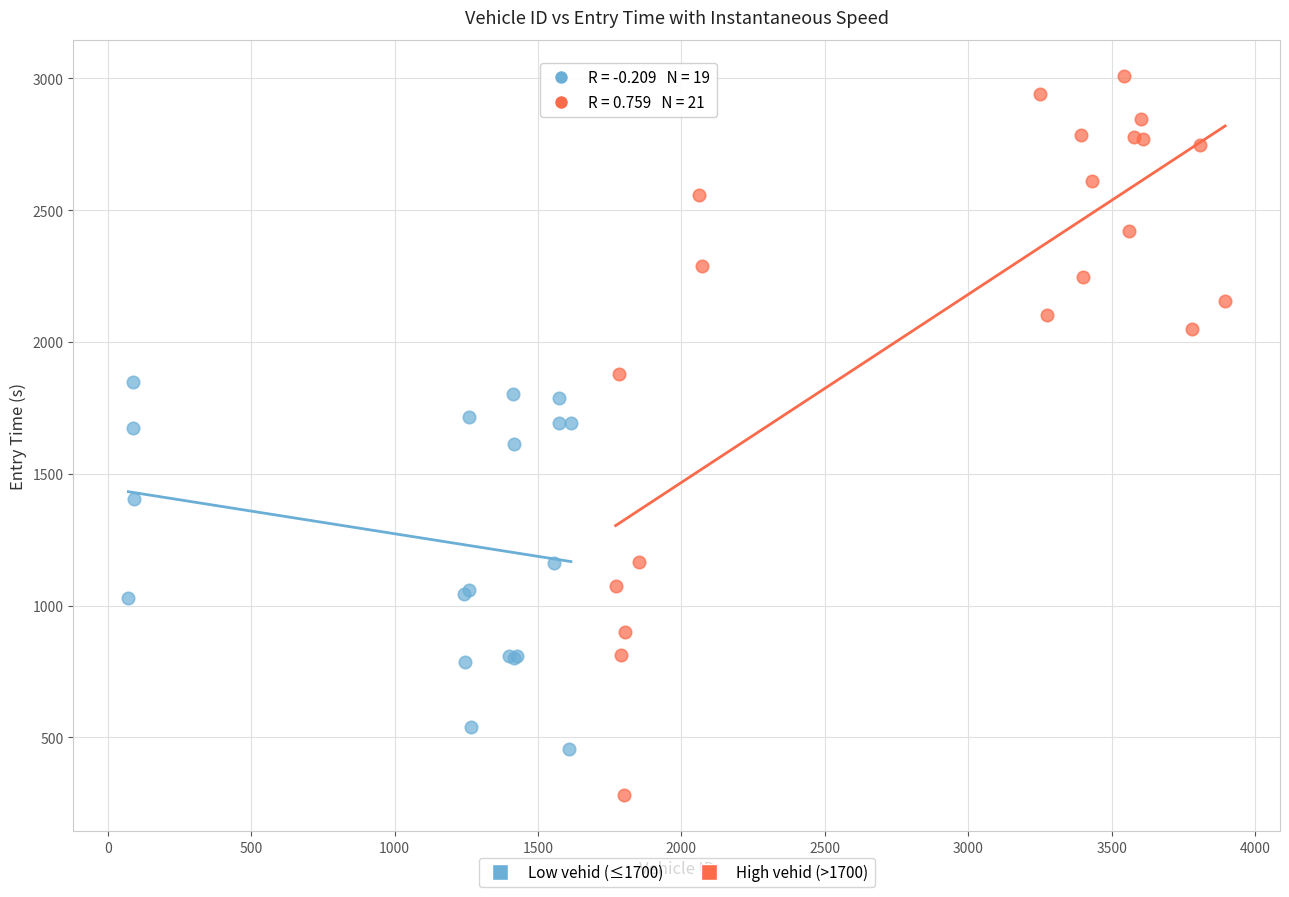

Which series contains the lowest Y value?

High vehid (>1700)